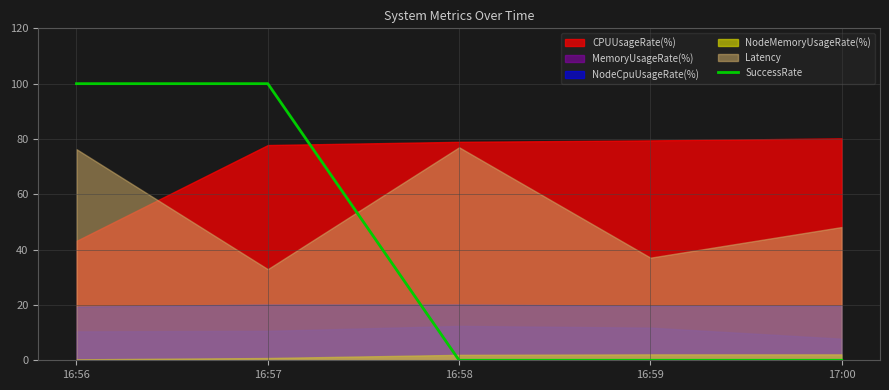

Is it true that SuccessRate equals 0 at 16:58?

True